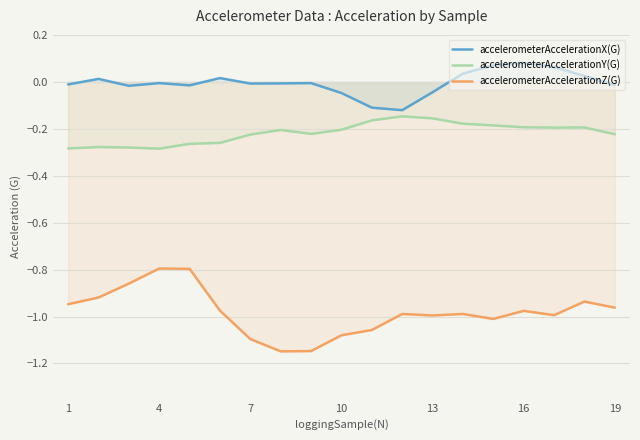

True or false: accelerometerAccelerationZ(G) and accelerometerAccelerationY(G) intersect in this chart.

False